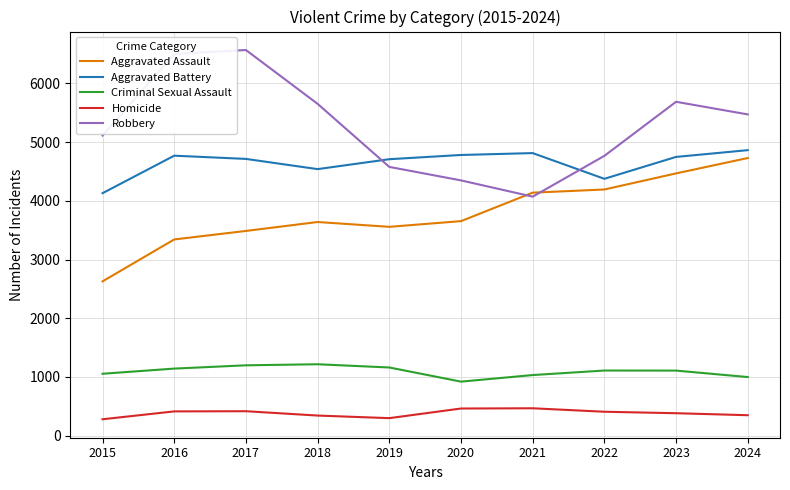

How many lines are shown in the chart?

5